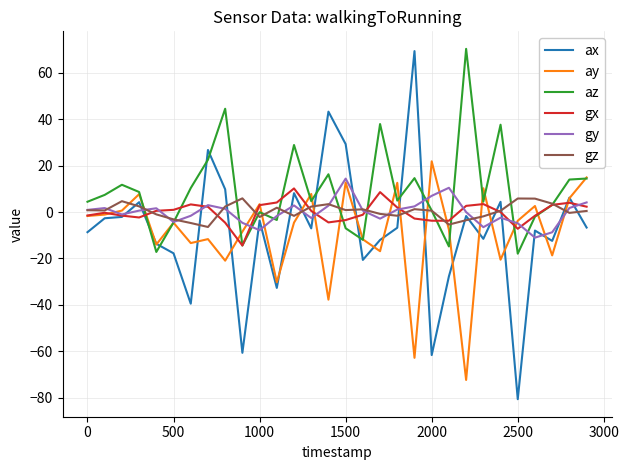

Which series has the widest spread of values?

ax